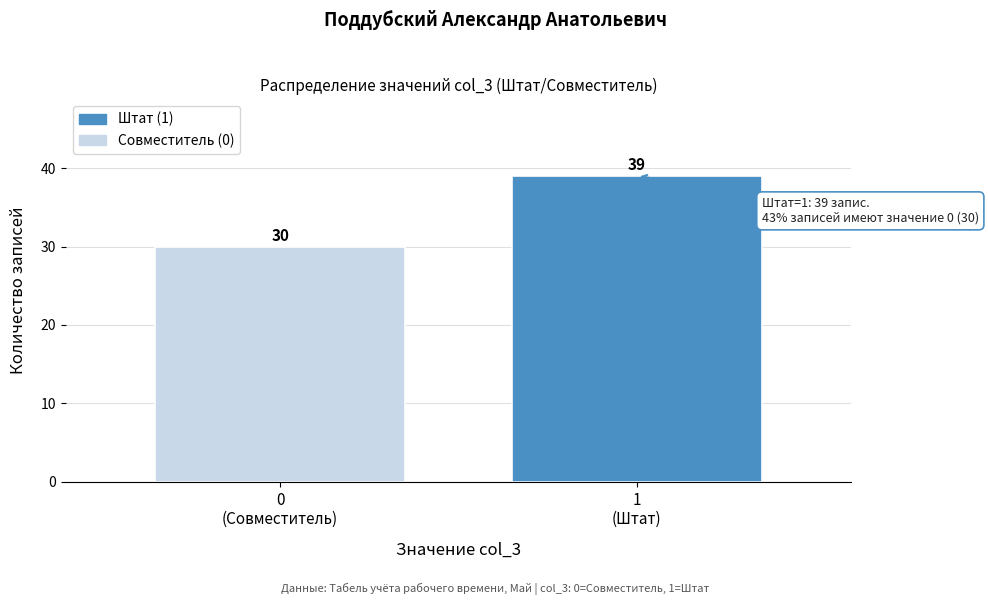

Reading right to left, transcribe all the data shown in this chart.

39	30